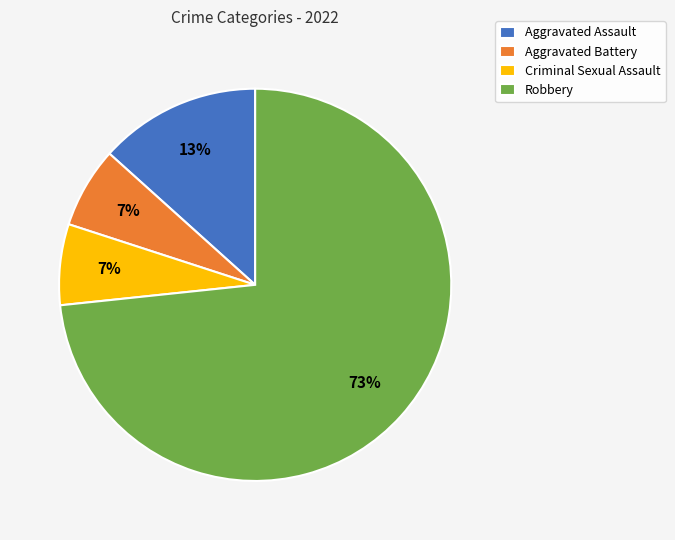

To the nearest percent, what is the difference between the Robbery and Aggravated Assault slice percentages?

60%